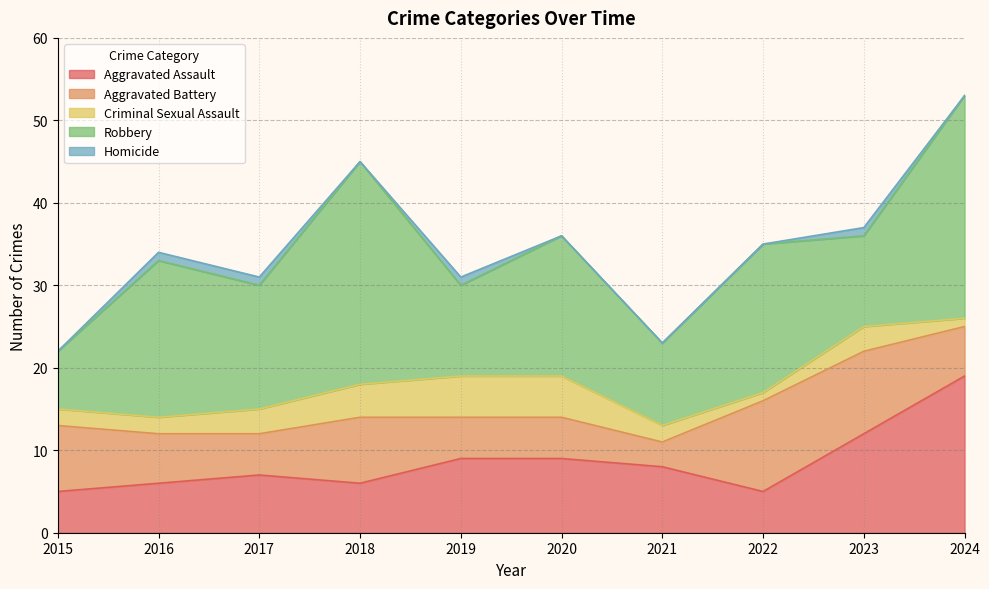

Is it true that Homicide equals -1 at 2015?

False